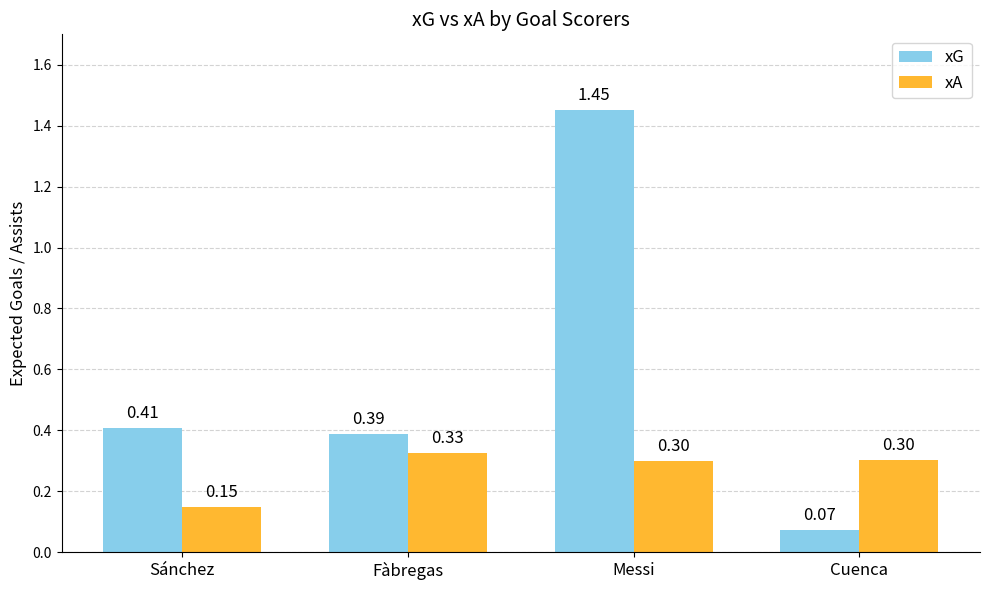

Rank the series at Cuenca from highest to lowest value.

xA, xG